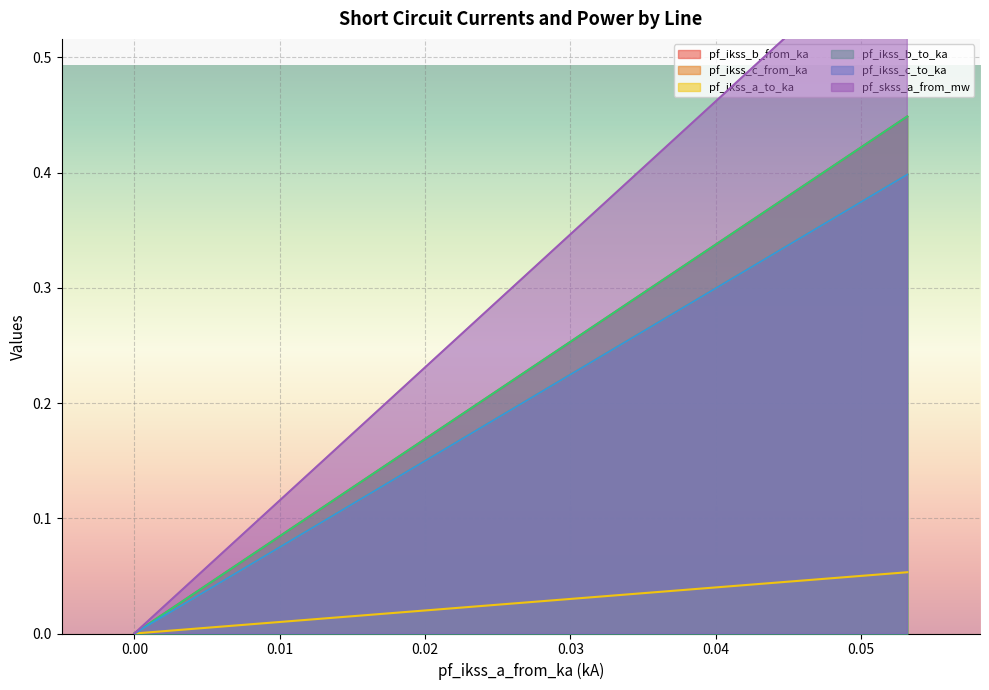

Which series has the largest total across all categories?

pf_skss_a_from_mw